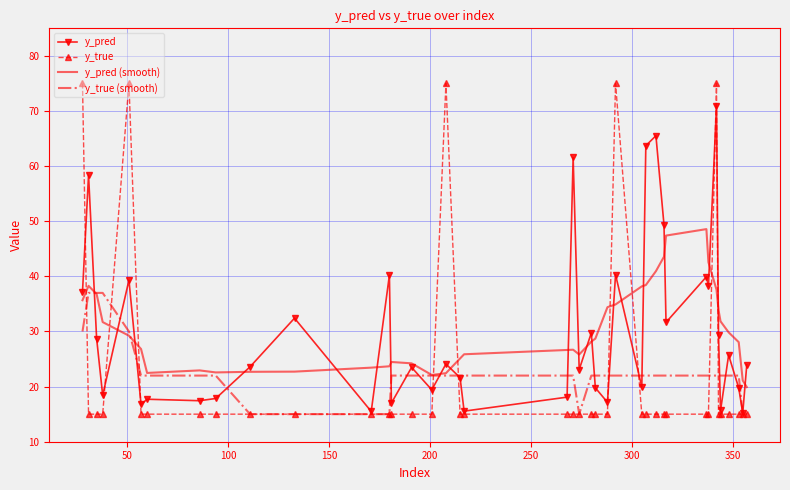

Which series has the widest spread of values?

y_true